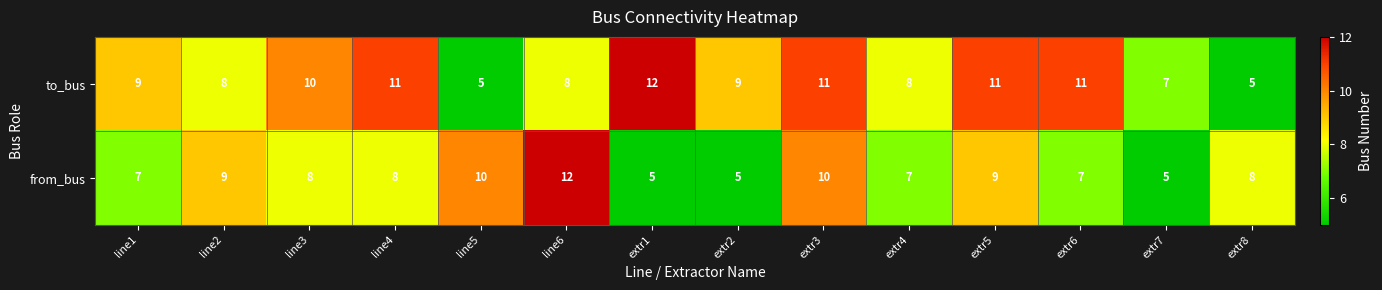

Reading right to left, extract all data points from this chart.

to_bus: extr8=5	extr7=7	extr6=11	extr5=11	extr4=8	extr3=11	extr2=9	extr1=12	line6=8	line5=5	line4=11	line3=10	line2=8	line1=9
from_bus: extr8=8	extr7=5	extr6=7	extr5=9	extr4=7	extr3=10	extr2=5	extr1=5	line6=12	line5=10	line4=8	line3=8	line2=9	line1=7